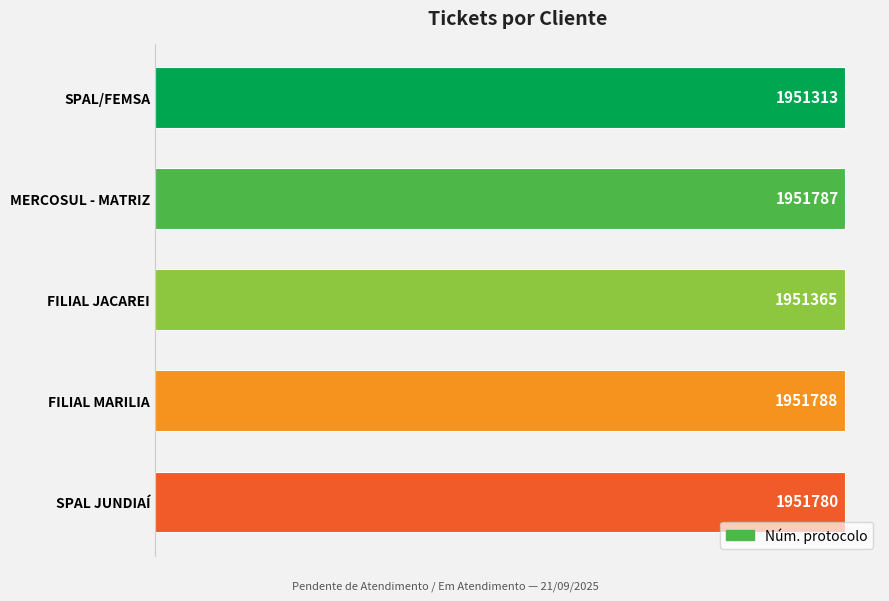

Rank the categories by value from lowest to highest.

SPAL/FEMSA, FILIAL JACAREI, SPAL JUNDIAÍ, MERCOSUL - MATRIZ, FILIAL MARILIA